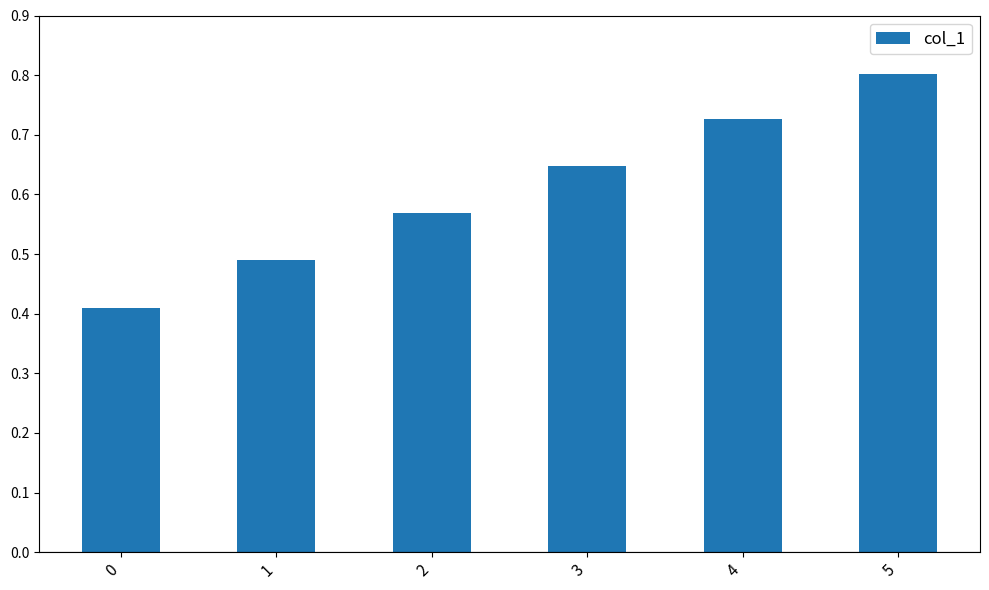

Rank the categories by value from highest to lowest.

5, 4, 3, 2, 1, 0